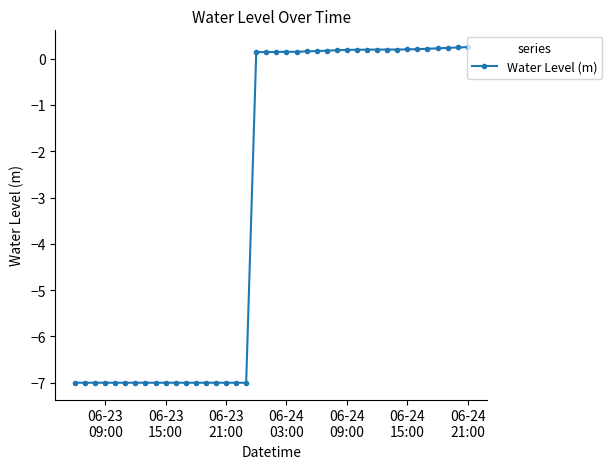

What is the greatest value displayed?

0.2